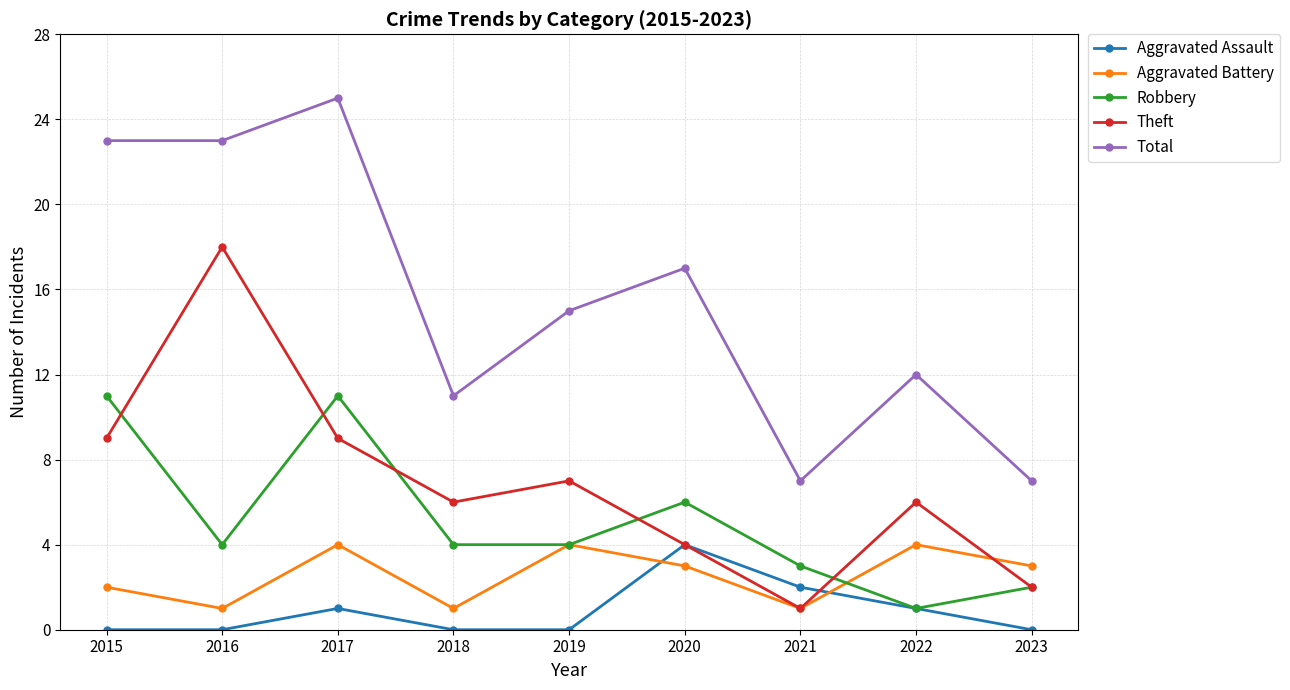

True or false: Aggravated Assault has a value of 2 at 2021.

True